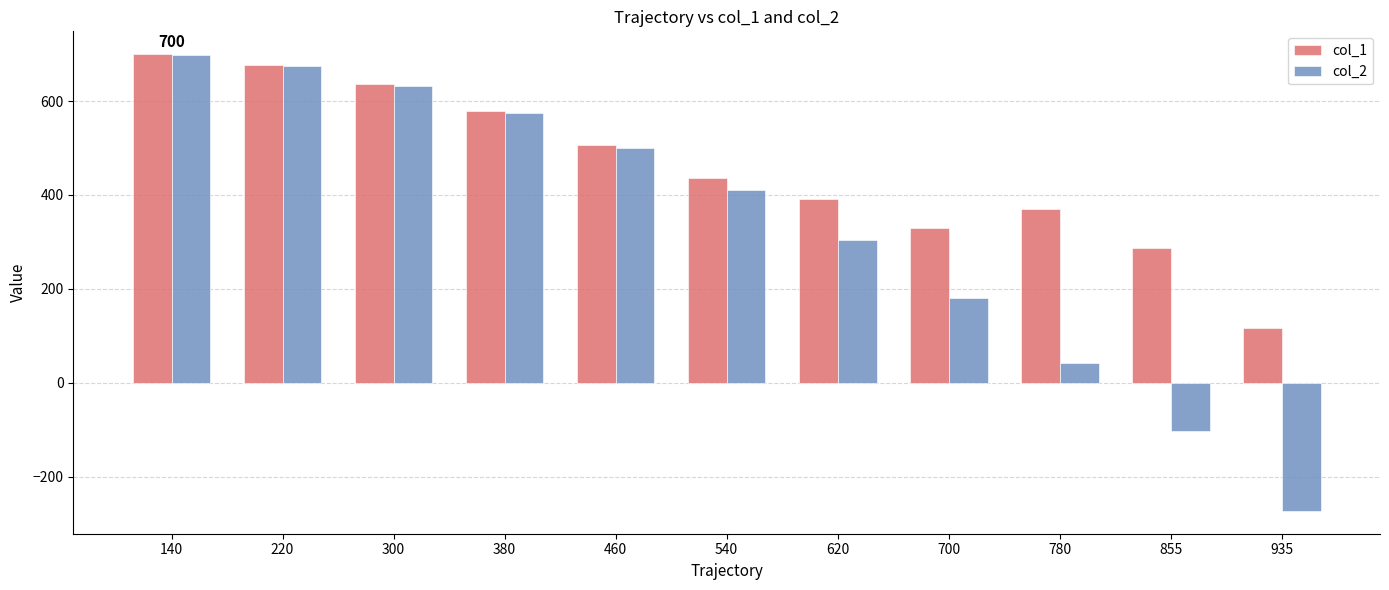

At which label is col_2 closest to 213?

700